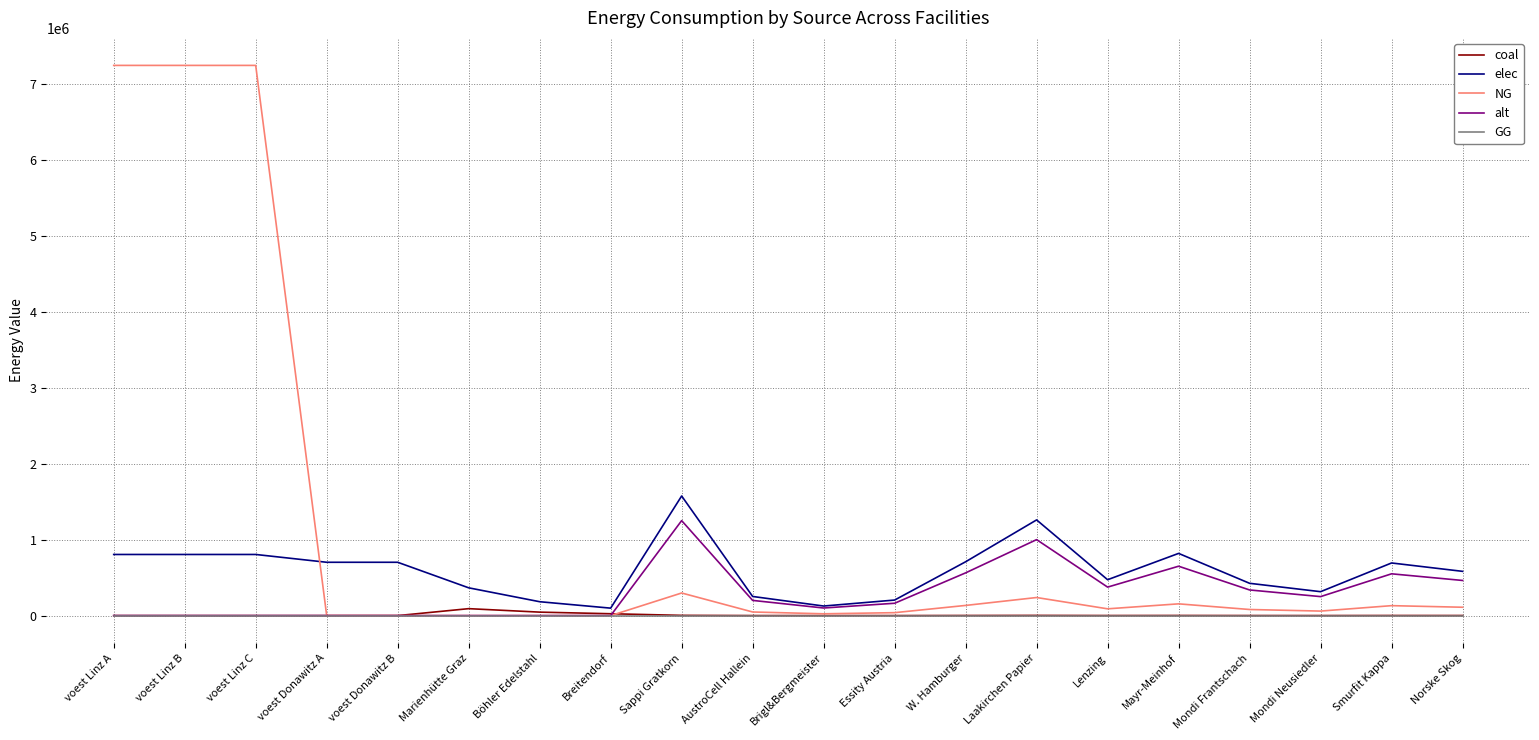

Is it true that alt equals 162432.0 at Essity Austria?

True